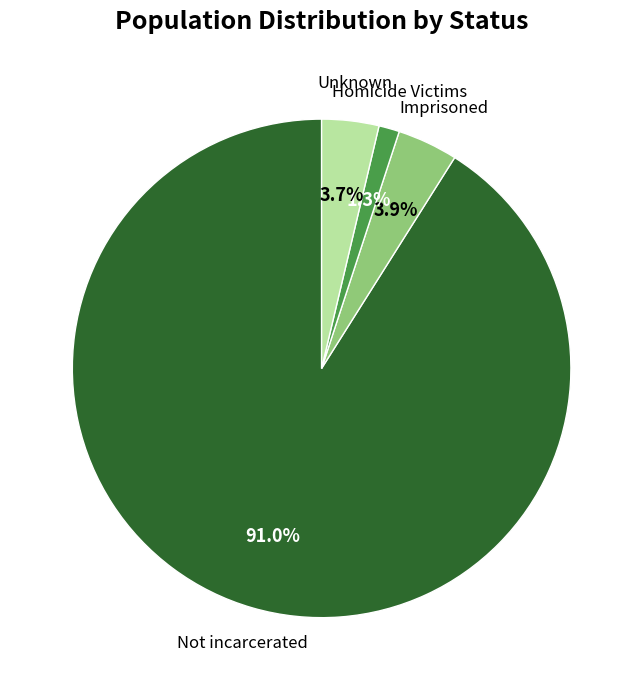

What is the ratio of the value at Homicide Victims to the value at Imprisoned?

0.3